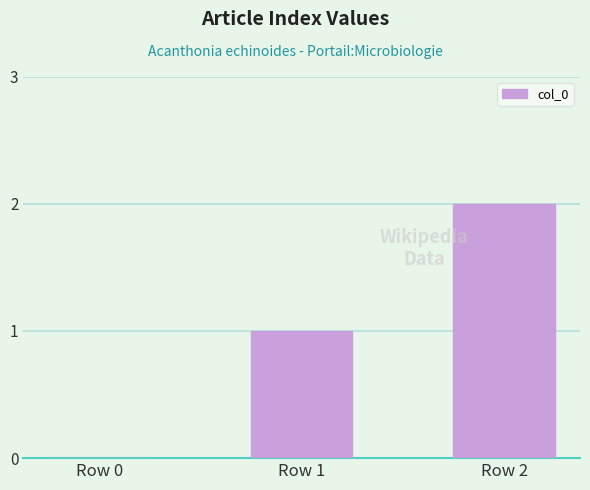

Reading left to right, what are all the values shown in this chart?

0	1	2